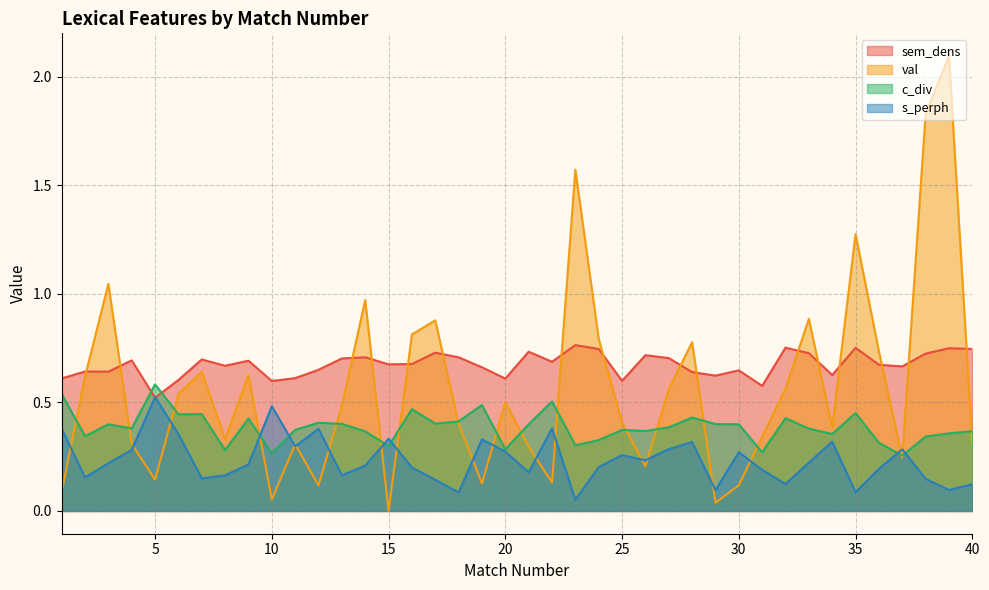

Which has a higher value, 2 or 4?

4